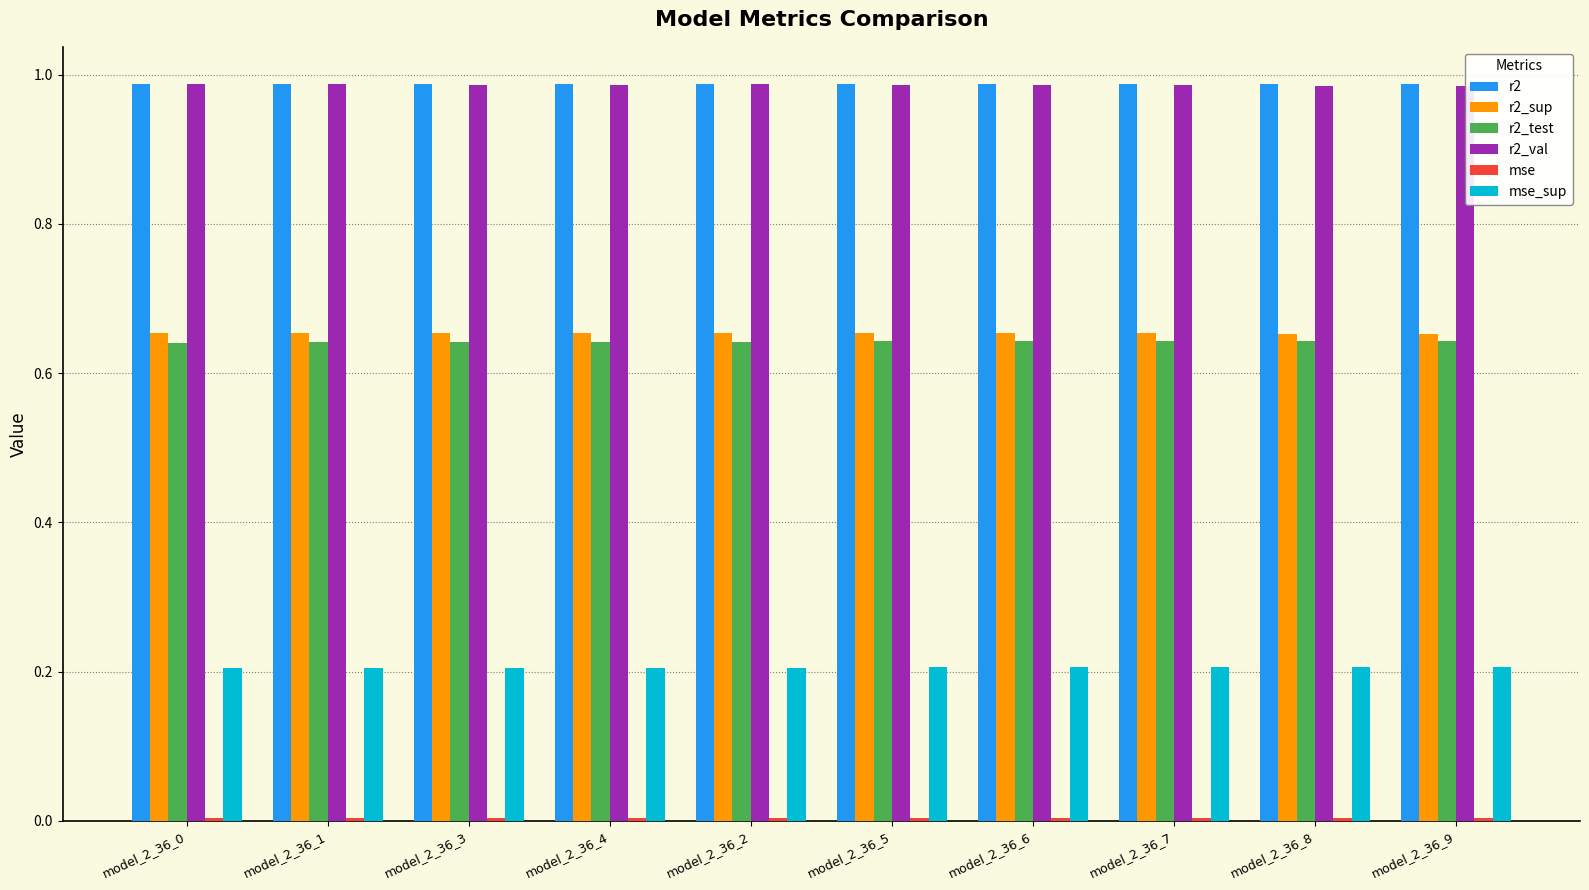

How many bars are there in each group?

6